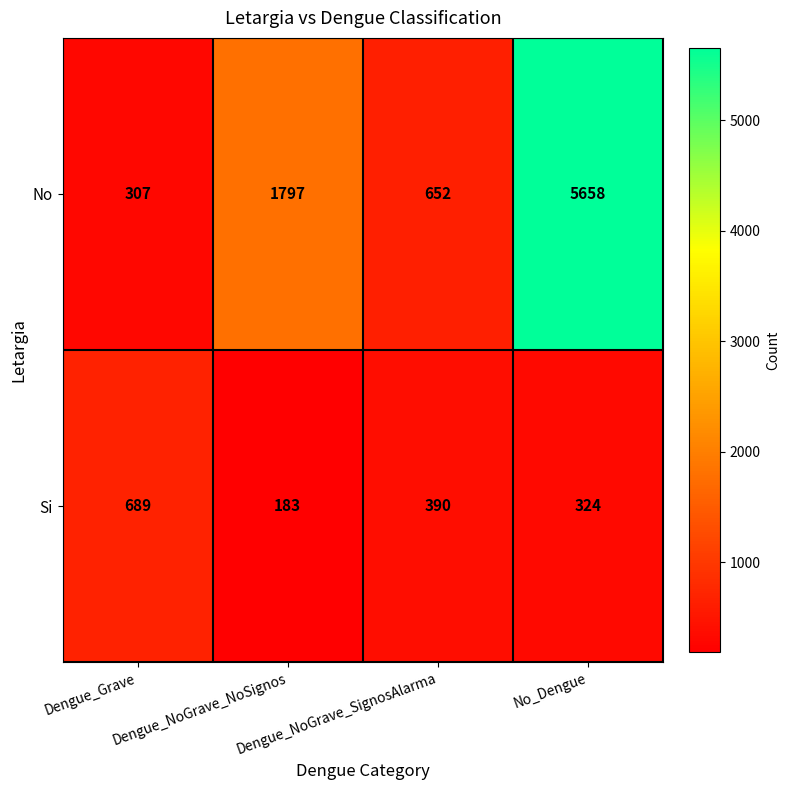

What is the minimum value for Si?

183